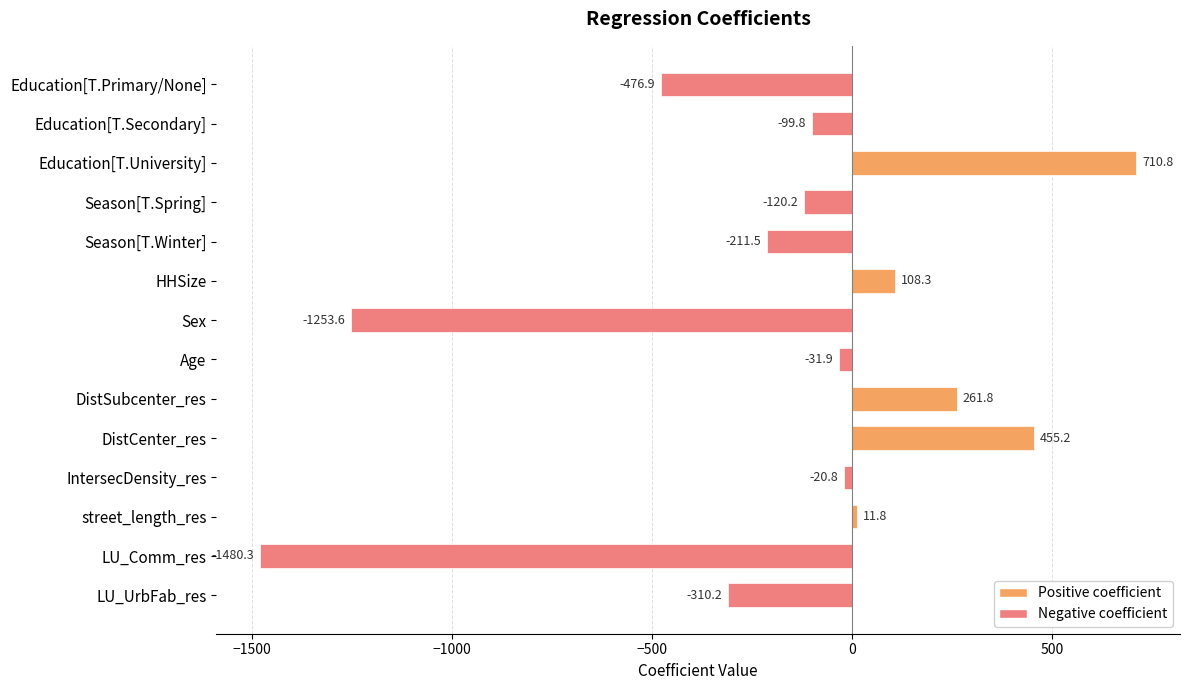

Which has a higher value, DistSubcenter_res or street_length_res?

DistSubcenter_res